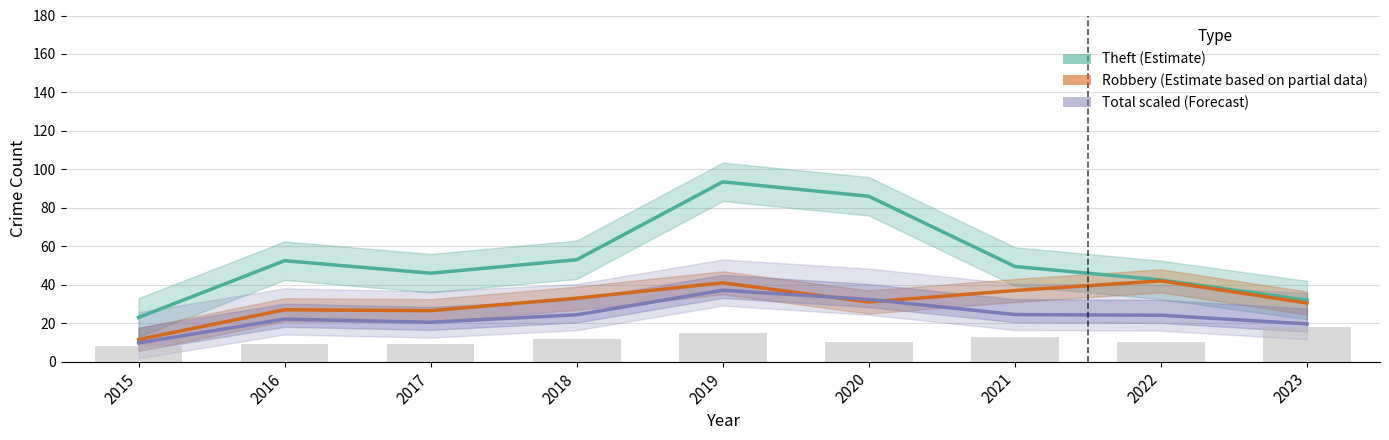

At how many categories does at least one series exceed 16?

9